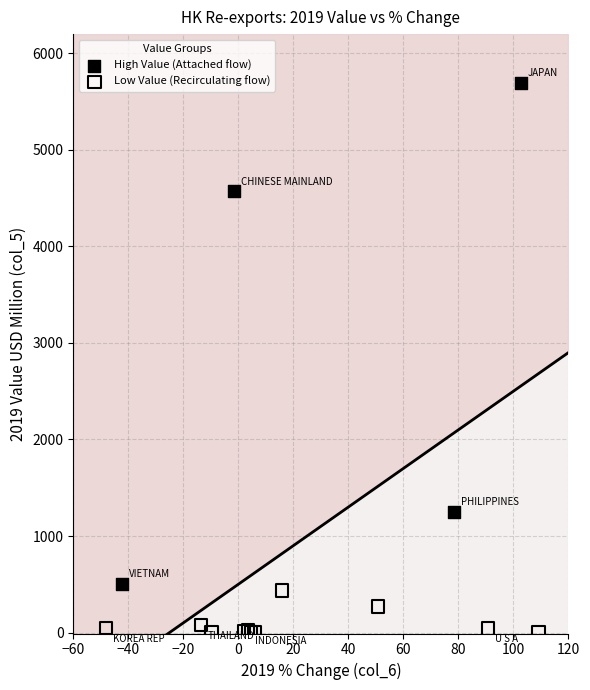

Which series reaches the maximum Y coordinate?

High Value (Attached flow)